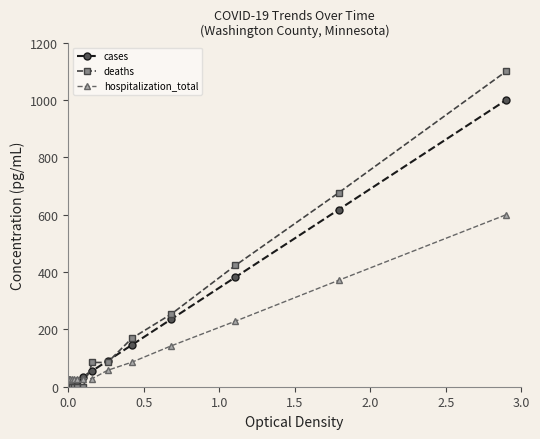

Does the chart have visible grid lines?

No